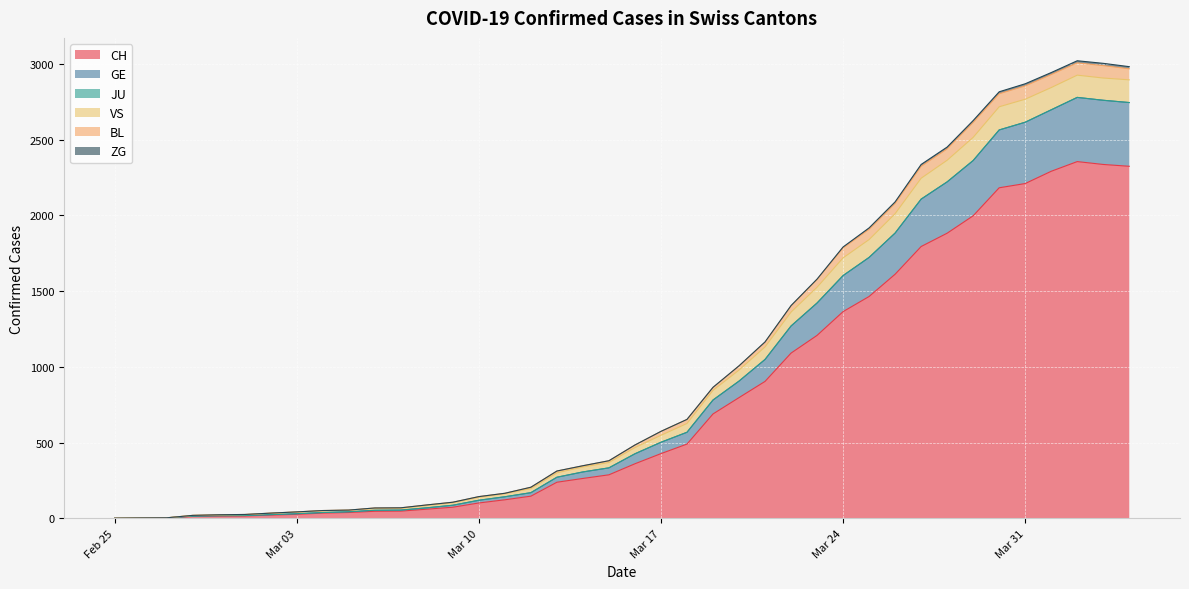

What is the highest value of the CH series?

2356